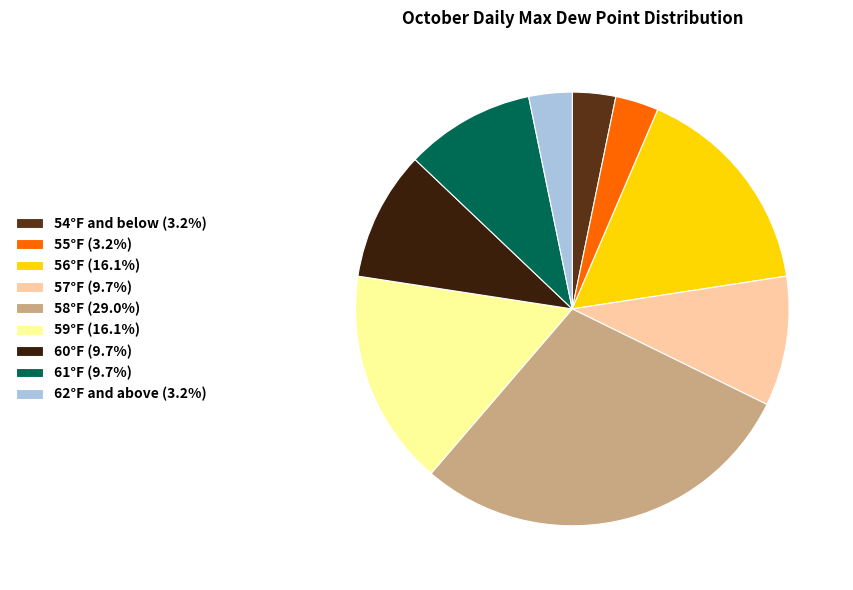

What is the ratio of the value at 57°F (9.7%) to the value at 62°F and above (3.2%)?

3.0